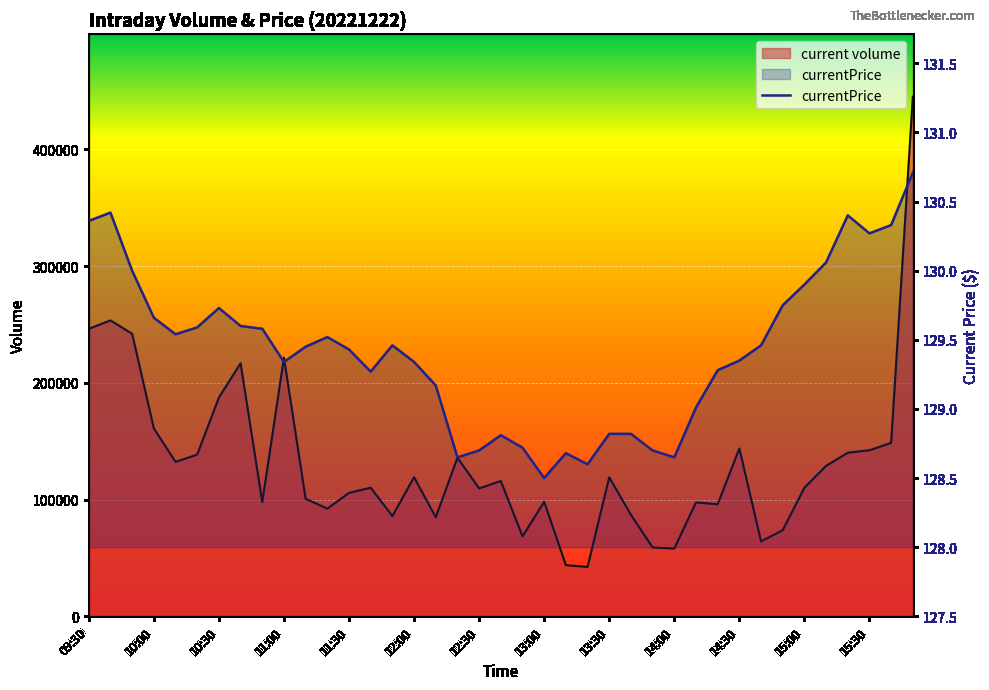

At which category does the chart reach its peak across all series?

38